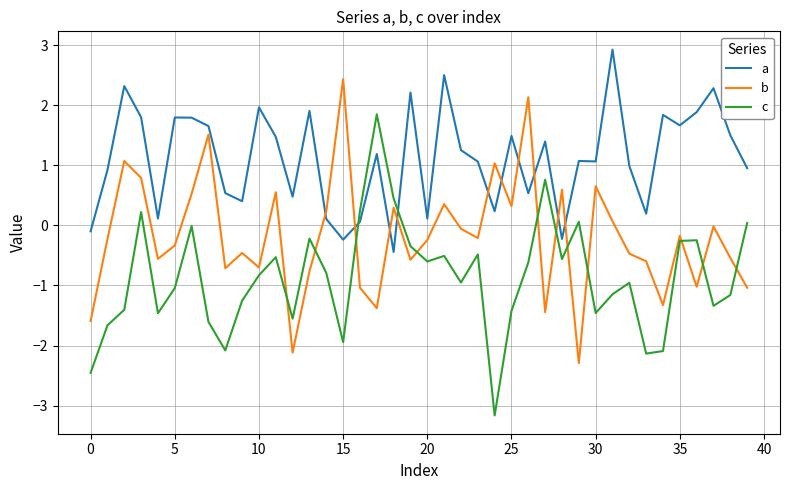

In b, how many points are higher than both neighbors (excluding endpoints)?

13